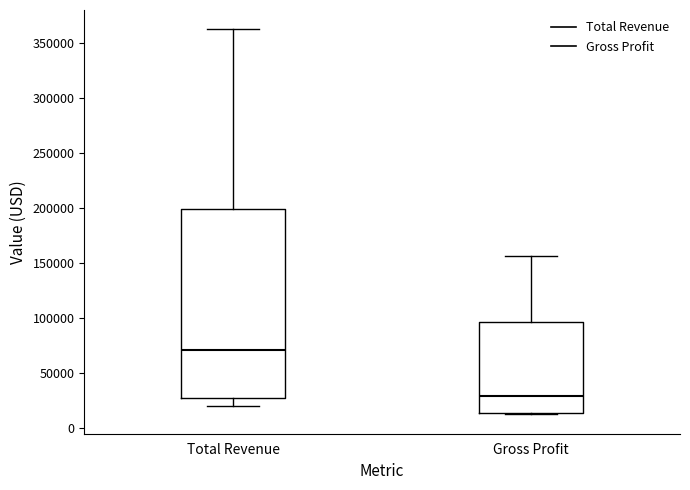

Which box's median line is the lowest?

Gross Profit